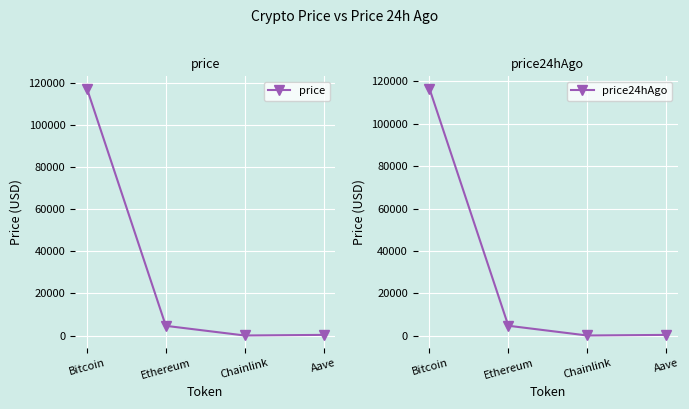

Is the value of price24hAgo at Aave greater than the value of price at Aave?

No